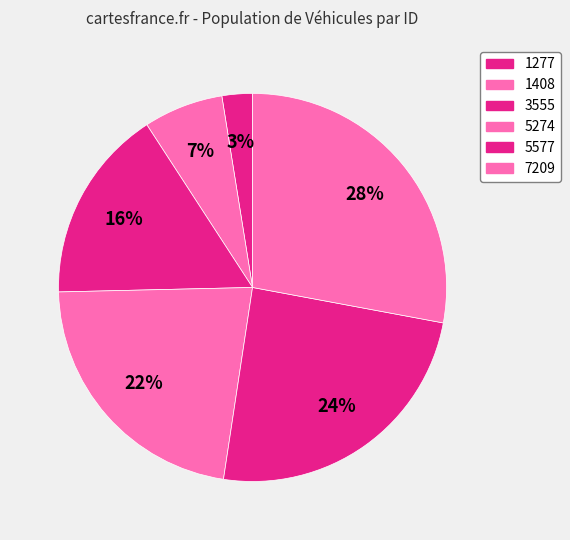

How many slices are in this pie chart?

6